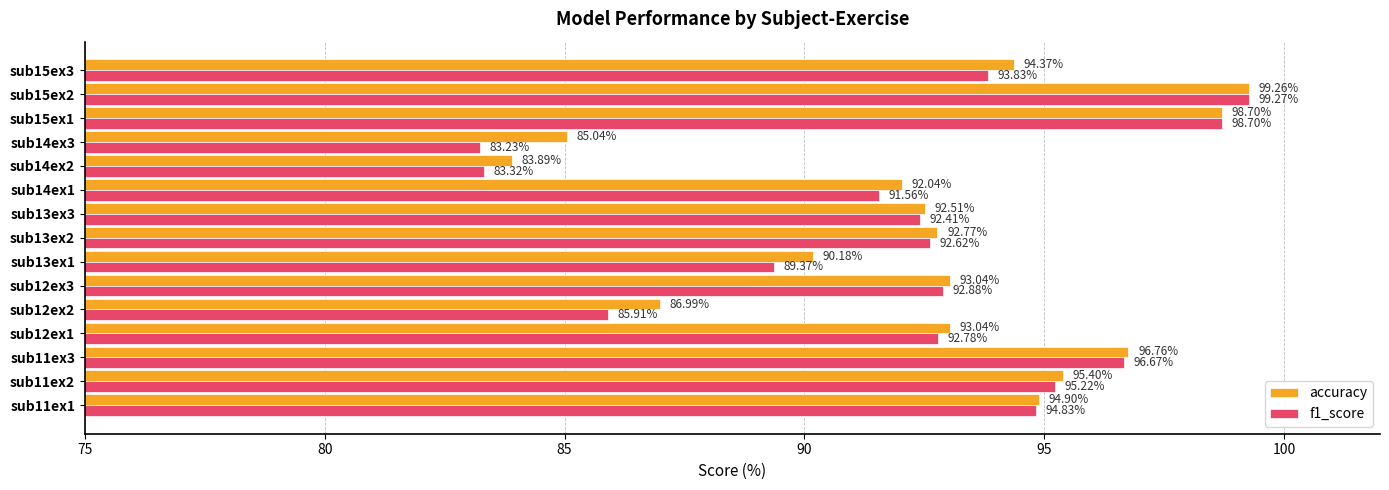

Which series has the widest spread of values?

f1_score